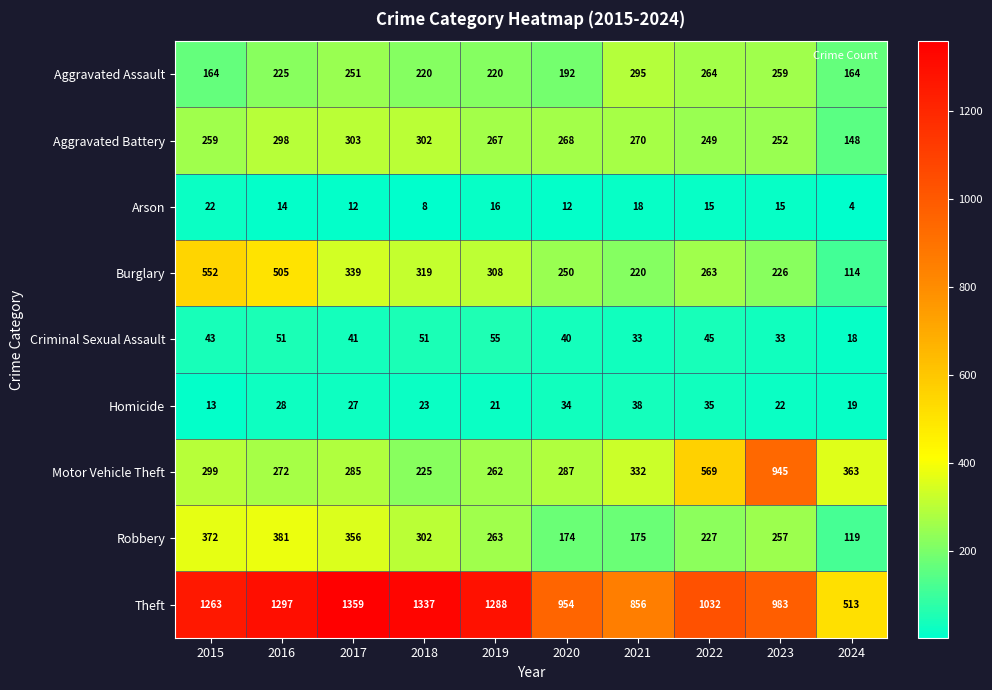

Is it true that Motor Vehicle Theft equals 287 at 2020?

True